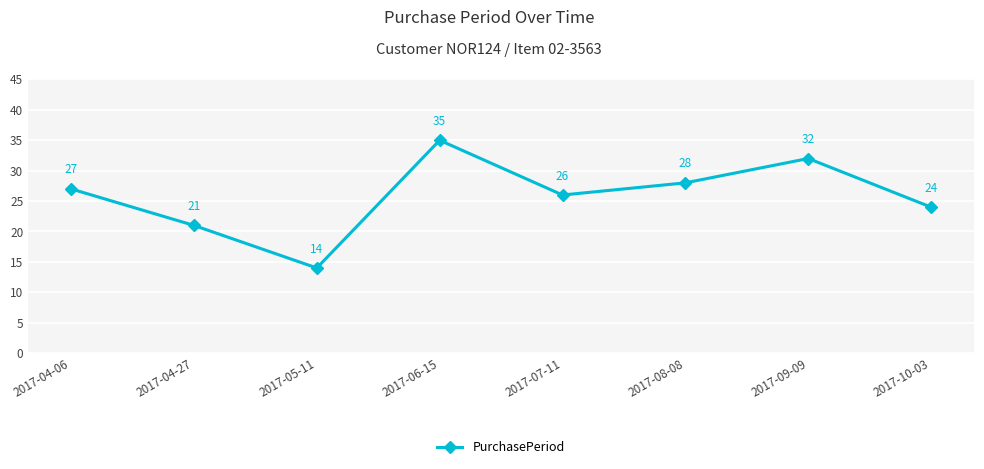

What is the greatest value displayed?

35